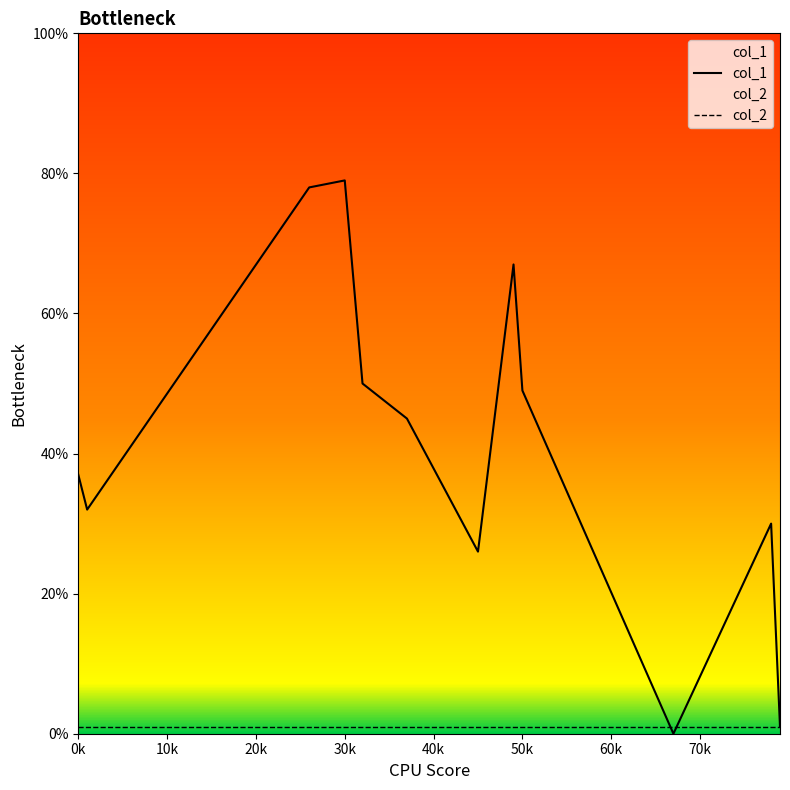

True or false: col_1 has a value of 84 at 50k.

False